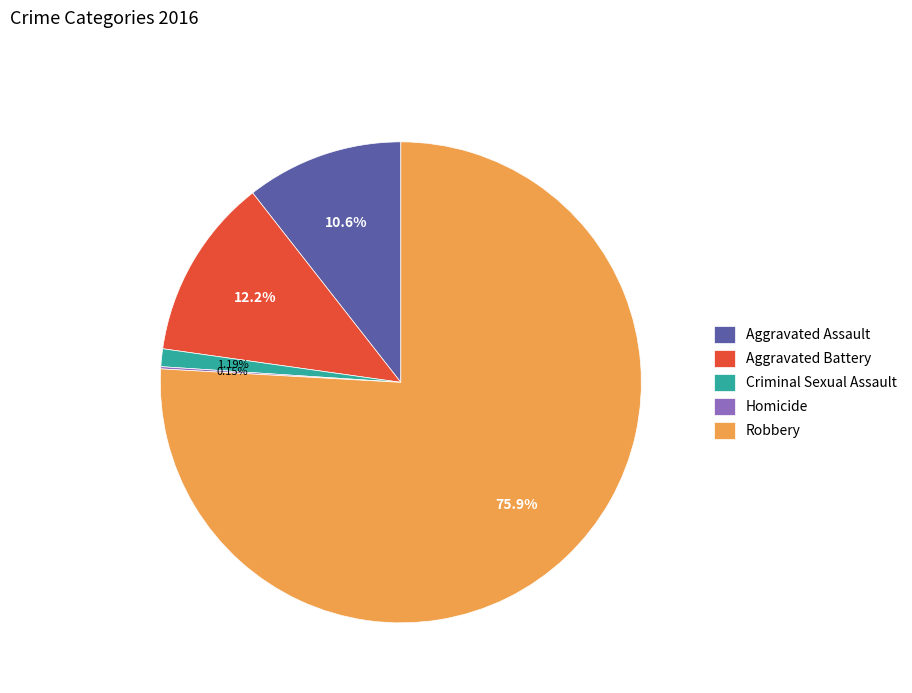

How much of the chart is everything except Robbery?

24.1%